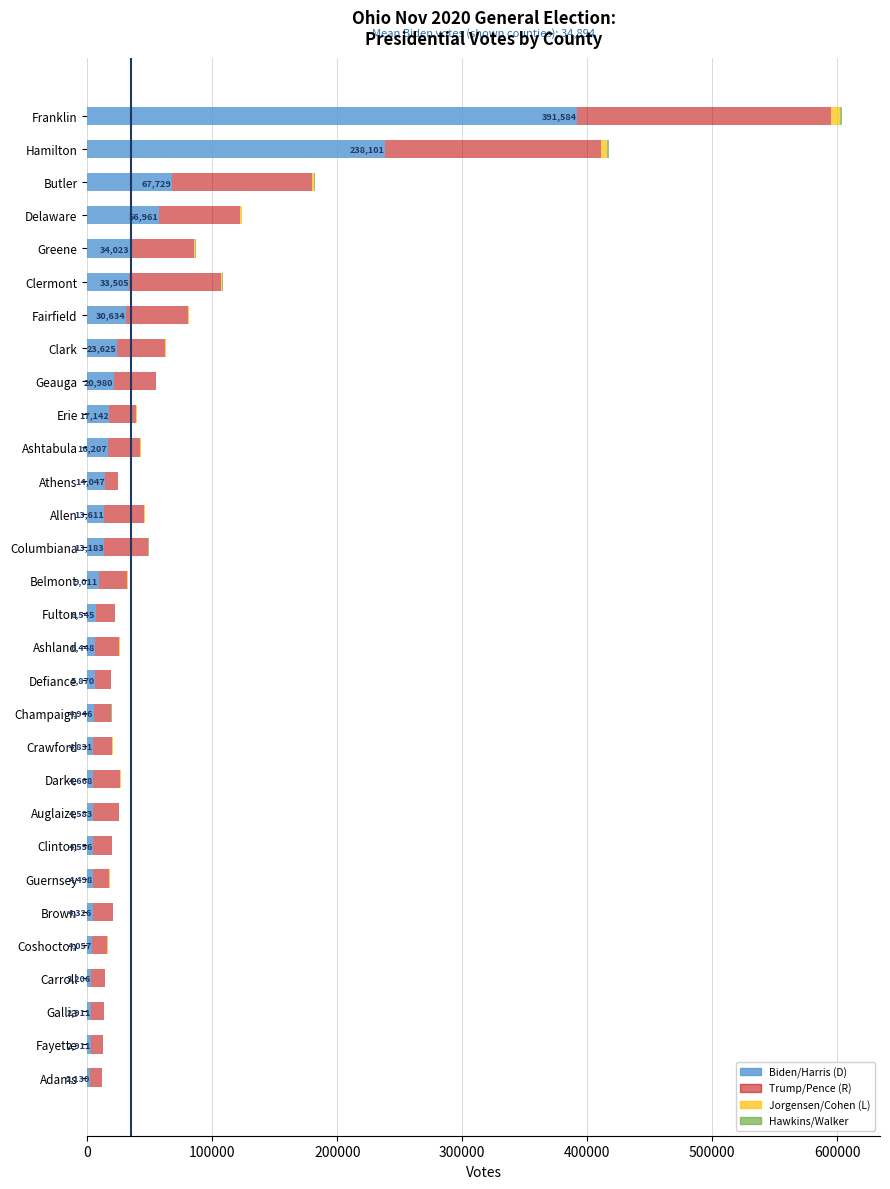

At which category is the sum across all series the highest?

Franklin